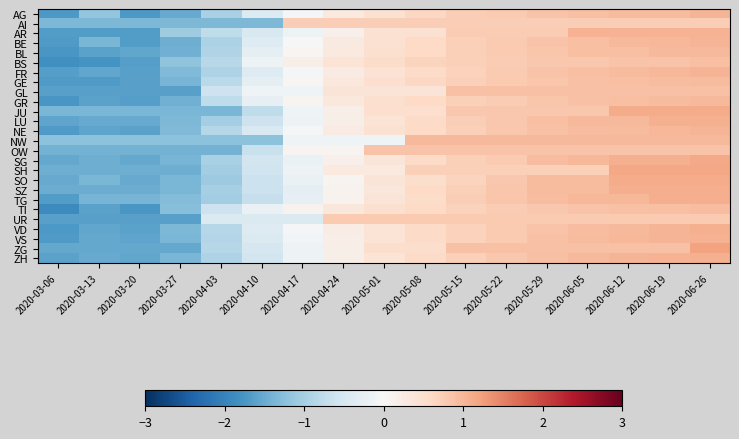

Reading left to right, extract all data points from this chart.

AG: 2020-03-06=-1.7	2020-03-13=-1.2	2020-03-20=-1.7	2020-03-27=-1.5	2020-04-03=-1.0	2020-04-10=-0.4	2020-04-17=-0.0	2020-04-24=0.3	2020-05-01=0.5	2020-05-08=0.6	2020-05-15=0.7	2020-05-22=0.8	2020-05-29=0.8	2020-06-05=0.9	2020-06-12=1.0	2020-06-19=1.0	2020-06-26=1.0
AI: 2020-03-06=-1.4	2020-03-13=-1.4	2020-03-20=-1.4	2020-03-27=-1.4	2020-04-03=-1.4	2020-04-10=-1.4	2020-04-17=0.7	2020-04-24=0.7	2020-05-01=0.7	2020-05-08=0.7	2020-05-15=0.7	2020-05-22=0.7	2020-05-29=0.7	2020-06-05=0.7	2020-06-12=0.7	2020-06-19=0.7	2020-06-26=0.7
AR: 2020-03-06=-1.7	2020-03-13=-1.7	2020-03-20=-1.7	2020-03-27=-1.1	2020-04-03=-0.8	2020-04-10=-0.5	2020-04-17=-0.2	2020-04-24=0.1	2020-05-01=0.4	2020-05-08=0.4	2020-05-15=0.8	2020-05-22=0.8	2020-05-29=0.8	2020-06-05=1.1	2020-06-12=1.1	2020-06-19=1.1	2020-06-26=1.1
BE: 2020-03-06=-1.7	2020-03-13=-1.4	2020-03-20=-1.7	2020-03-27=-1.5	2020-04-03=-0.9	2020-04-10=-0.4	2020-04-17=-0.0	2020-04-24=0.3	2020-05-01=0.4	2020-05-08=0.6	2020-05-15=0.7	2020-05-22=0.8	2020-05-29=0.9	2020-06-05=0.9	2020-06-12=1.0	2020-06-19=1.0	2020-06-26=1.0
BL: 2020-03-06=-1.7	2020-03-13=-1.6	2020-03-20=-1.6	2020-03-27=-1.4	2020-04-03=-0.9	2020-04-10=-0.3	2020-04-17=0.1	2020-04-24=0.3	2020-05-01=0.5	2020-05-08=0.6	2020-05-15=0.7	2020-05-22=0.8	2020-05-29=0.8	2020-06-05=0.9	2020-06-12=0.9	2020-06-19=1.0	2020-06-26=1.0
BS: 2020-03-06=-1.8	2020-03-13=-1.8	2020-03-20=-1.6	2020-03-27=-1.2	2020-04-03=-0.8	2020-04-10=-0.2	2020-04-17=0.2	2020-04-24=0.4	2020-05-01=0.6	2020-05-08=0.7	2020-05-15=0.7	2020-05-22=0.8	2020-05-29=0.8	2020-06-05=0.8	2020-06-12=0.8	2020-06-19=0.8	2020-06-26=0.9
FR: 2020-03-06=-1.7	2020-03-13=-1.6	2020-03-20=-1.6	2020-03-27=-1.3	2020-04-03=-0.9	2020-04-10=-0.4	2020-04-17=-0.0	2020-04-24=0.3	2020-05-01=0.4	2020-05-08=0.6	2020-05-15=0.7	2020-05-22=0.8	2020-05-29=0.9	2020-06-05=0.9	2020-06-12=1.0	2020-06-19=1.0	2020-06-26=1.0
GE: 2020-03-06=-1.7	2020-03-13=-1.7	2020-03-20=-1.6	2020-03-27=-1.4	2020-04-03=-0.8	2020-04-10=-0.3	2020-04-17=0.1	2020-04-24=0.3	2020-05-01=0.5	2020-05-08=0.6	2020-05-15=0.7	2020-05-22=0.8	2020-05-29=0.8	2020-06-05=0.9	2020-06-12=0.9	2020-06-19=0.9	2020-06-26=1.0
GL: 2020-03-06=-1.6	2020-03-13=-1.6	2020-03-20=-1.6	2020-03-27=-1.6	2020-04-03=-0.6	2020-04-10=-0.1	2020-04-17=-0.1	2020-04-24=0.4	2020-05-01=0.4	2020-05-08=0.4	2020-05-15=0.9	2020-05-22=0.9	2020-05-29=0.9	2020-06-05=0.9	2020-06-12=0.9	2020-06-19=0.9	2020-06-26=0.9
GR: 2020-03-06=-1.7	2020-03-13=-1.6	2020-03-20=-1.6	2020-03-27=-1.4	2020-04-03=-0.8	2020-04-10=-0.3	2020-04-17=0.1	2020-04-24=0.3	2020-05-01=0.5	2020-05-08=0.6	2020-05-15=0.7	2020-05-22=0.8	2020-05-29=0.8	2020-06-05=0.9	2020-06-12=0.9	2020-06-19=0.9	2020-06-26=1.0
JU: 2020-03-06=-1.4	2020-03-13=-1.4	2020-03-20=-1.4	2020-03-27=-1.4	2020-04-03=-1.4	2020-04-10=-0.8	2020-04-17=-0.1	2020-04-24=0.2	2020-05-01=0.5	2020-05-08=0.5	2020-05-15=0.8	2020-05-22=0.8	2020-05-29=0.8	2020-06-05=0.8	2020-06-12=1.1	2020-06-19=1.1	2020-06-26=1.1
LU: 2020-03-06=-1.6	2020-03-13=-1.5	2020-03-20=-1.5	2020-03-27=-1.3	2020-04-03=-1.0	2020-04-10=-0.6	2020-04-17=-0.1	2020-04-24=0.2	2020-05-01=0.4	2020-05-08=0.6	2020-05-15=0.7	2020-05-22=0.8	2020-05-29=0.9	2020-06-05=1.0	2020-06-12=1.0	2020-06-19=1.1	2020-06-26=1.1
NE: 2020-03-06=-1.7	2020-03-13=-1.6	2020-03-20=-1.6	2020-03-27=-1.3	2020-04-03=-0.9	2020-04-10=-0.4	2020-04-17=-0.1	2020-04-24=0.2	2020-05-01=0.4	2020-05-08=0.6	2020-05-15=0.7	2020-05-22=0.8	2020-05-29=0.9	2020-06-05=0.9	2020-06-12=1.0	2020-06-19=1.0	2020-06-26=1.0
NW: 2020-03-06=-1.2	2020-03-13=-1.2	2020-03-20=-1.2	2020-03-27=-1.2	2020-04-03=-1.2	2020-04-10=-1.2	2020-04-17=-0.1	2020-04-24=-0.1	2020-05-01=-0.1	2020-05-08=1.0	2020-05-15=1.0	2020-05-22=1.0	2020-05-29=1.0	2020-06-05=1.0	2020-06-12=1.0	2020-06-19=1.0	2020-06-26=1.0
OW: 2020-03-06=-1.4	2020-03-13=-1.4	2020-03-20=-1.4	2020-03-27=-1.4	2020-04-03=-1.4	2020-04-10=-0.7	2020-04-17=0.1	2020-04-24=0.1	2020-05-01=0.8	2020-05-08=0.8	2020-05-15=0.8	2020-05-22=0.8	2020-05-29=0.8	2020-06-05=0.8	2020-06-12=0.8	2020-06-19=0.8	2020-06-26=0.8
SG: 2020-03-06=-1.5	2020-03-13=-1.5	2020-03-20=-1.5	2020-03-27=-1.4	2020-04-03=-1.0	2020-04-10=-0.6	2020-04-17=-0.2	2020-04-24=0.1	2020-05-01=0.4	2020-05-08=0.6	2020-05-15=0.7	2020-05-22=0.8	2020-05-29=0.9	2020-06-05=1.0	2020-06-12=1.1	2020-06-19=1.1	2020-06-26=1.1
SH: 2020-03-06=-1.5	2020-03-13=-1.5	2020-03-20=-1.5	2020-03-27=-1.5	2020-04-03=-1.0	2020-04-10=-0.6	2020-04-17=-0.2	2020-04-24=0.3	2020-05-01=0.3	2020-05-08=0.7	2020-05-15=0.7	2020-05-22=0.7	2020-05-29=0.7	2020-06-05=0.7	2020-06-12=1.2	2020-06-19=1.2	2020-06-26=1.2
SO: 2020-03-06=-1.5	2020-03-13=-1.4	2020-03-20=-1.5	2020-03-27=-1.4	2020-04-03=-1.1	2020-04-10=-0.6	2020-04-17=-0.2	2020-04-24=0.1	2020-05-01=0.4	2020-05-08=0.5	2020-05-15=0.7	2020-05-22=0.8	2020-05-29=1.0	2020-06-05=1.0	2020-06-12=1.1	2020-06-19=1.1	2020-06-26=1.1
SZ: 2020-03-06=-1.5	2020-03-13=-1.5	2020-03-20=-1.5	2020-03-27=-1.4	2020-04-03=-1.0	2020-04-10=-0.6	2020-04-17=-0.3	2020-04-24=0.1	2020-05-01=0.3	2020-05-08=0.6	2020-05-15=0.7	2020-05-22=0.8	2020-05-29=1.0	2020-06-05=1.0	2020-06-12=1.1	2020-06-19=1.1	2020-06-26=1.1
TG: 2020-03-06=-1.7	2020-03-13=-1.4	2020-03-20=-1.4	2020-03-27=-1.3	2020-04-03=-1.0	2020-04-10=-0.7	2020-04-17=-0.2	2020-04-24=0.1	2020-05-01=0.4	2020-05-08=0.6	2020-05-15=0.7	2020-05-22=0.8	2020-05-29=0.9	2020-06-05=1.0	2020-06-12=1.0	2020-06-19=1.1	2020-06-26=1.1
TI: 2020-03-06=-1.9	2020-03-13=-1.6	2020-03-20=-1.7	2020-03-27=-1.3	2020-04-03=-0.6	2020-04-10=-0.2	2020-04-17=0.1	2020-04-24=0.3	2020-05-01=0.5	2020-05-08=0.6	2020-05-15=0.7	2020-05-22=0.8	2020-05-29=0.8	2020-06-05=0.8	2020-06-12=0.9	2020-06-19=0.9	2020-06-26=0.9
UR: 2020-03-06=-1.6	2020-03-13=-1.6	2020-03-20=-1.6	2020-03-27=-1.6	2020-04-03=-0.4	2020-04-10=-0.4	2020-04-17=-0.4	2020-04-24=0.8	2020-05-01=0.8	2020-05-08=0.8	2020-05-15=0.8	2020-05-22=0.8	2020-05-29=0.8	2020-06-05=0.8	2020-06-12=0.8	2020-06-19=0.8	2020-06-26=0.8
VD: 2020-03-06=-1.7	2020-03-13=-1.6	2020-03-20=-1.6	2020-03-27=-1.3	2020-04-03=-0.9	2020-04-10=-0.4	2020-04-17=-0.0	2020-04-24=0.2	2020-05-01=0.4	2020-05-08=0.6	2020-05-15=0.7	2020-05-22=0.8	2020-05-29=0.9	2020-06-05=0.9	2020-06-12=1.0	2020-06-19=1.0	2020-06-26=1.1
VS: 2020-03-06=-1.7	2020-03-13=-1.5	2020-03-20=-1.6	2020-03-27=-1.4	2020-04-03=-0.9	2020-04-10=-0.4	2020-04-17=-0.1	2020-04-24=0.2	2020-05-01=0.4	2020-05-08=0.6	2020-05-15=0.7	2020-05-22=0.8	2020-05-29=0.9	2020-06-05=0.9	2020-06-12=1.0	2020-06-19=1.0	2020-06-26=1.1
ZG: 2020-03-06=-1.5	2020-03-13=-1.5	2020-03-20=-1.5	2020-03-27=-1.5	2020-04-03=-0.8	2020-04-10=-0.5	2020-04-17=-0.2	2020-04-24=0.2	2020-05-01=0.5	2020-05-08=0.5	2020-05-15=0.9	2020-05-22=0.9	2020-05-29=0.9	2020-06-05=0.9	2020-06-12=0.9	2020-06-19=0.9	2020-06-26=1.2
ZH: 2020-03-06=-1.6	2020-03-13=-1.5	2020-03-20=-1.5	2020-03-27=-1.4	2020-04-03=-0.9	2020-04-10=-0.5	2020-04-17=-0.2	2020-04-24=0.2	2020-05-01=0.4	2020-05-08=0.6	2020-05-15=0.7	2020-05-22=0.8	2020-05-29=0.9	2020-06-05=1.0	2020-06-12=1.0	2020-06-19=1.0	2020-06-26=1.1